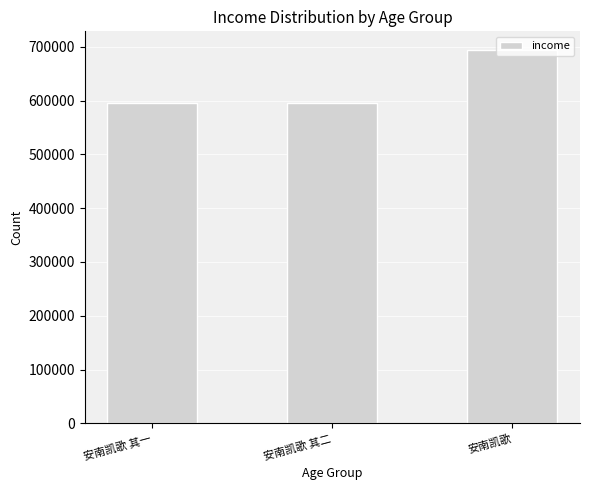

Read the value at 安南凯歌 其二.

595335